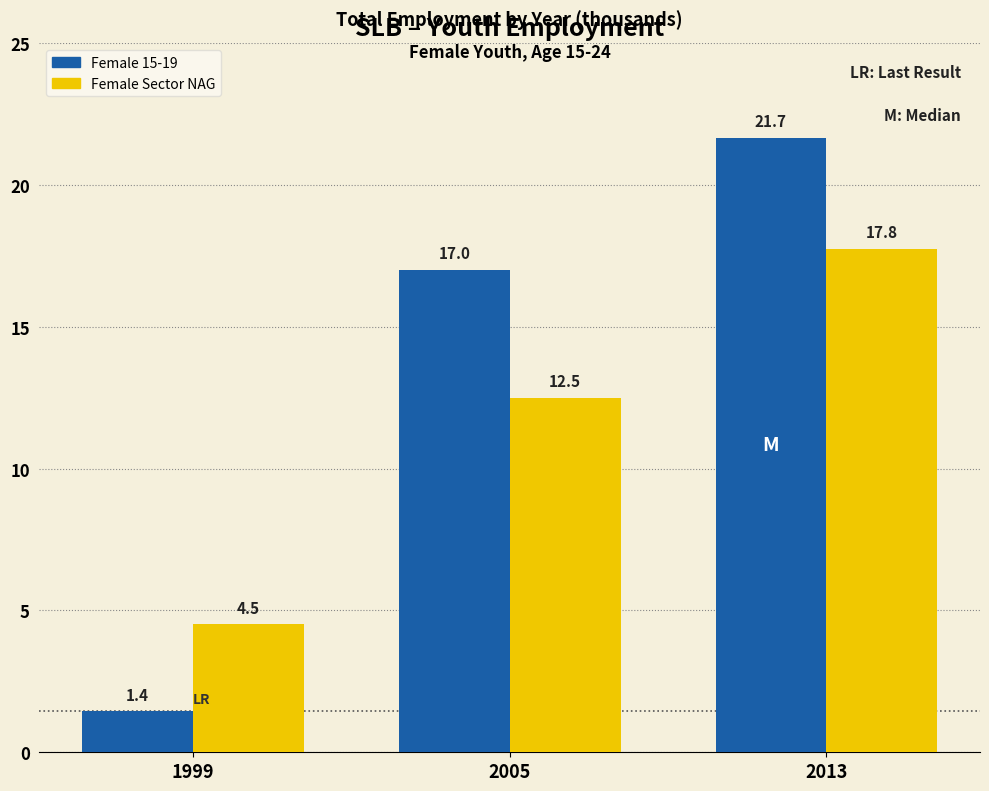

At which category does the chart reach its peak across all series?

2013